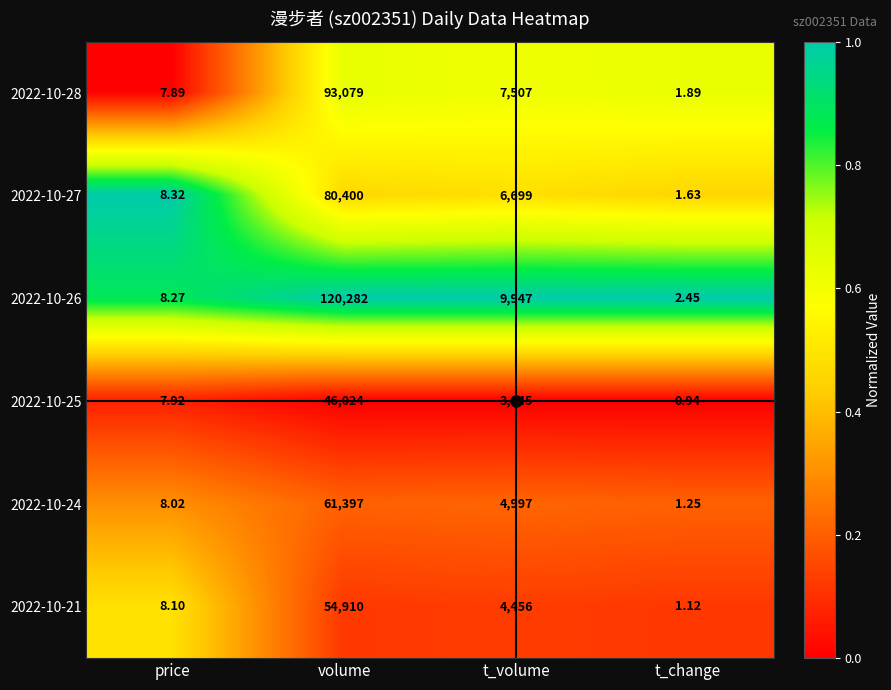

Which series changed the most between price and t_volume?

2022-10-26